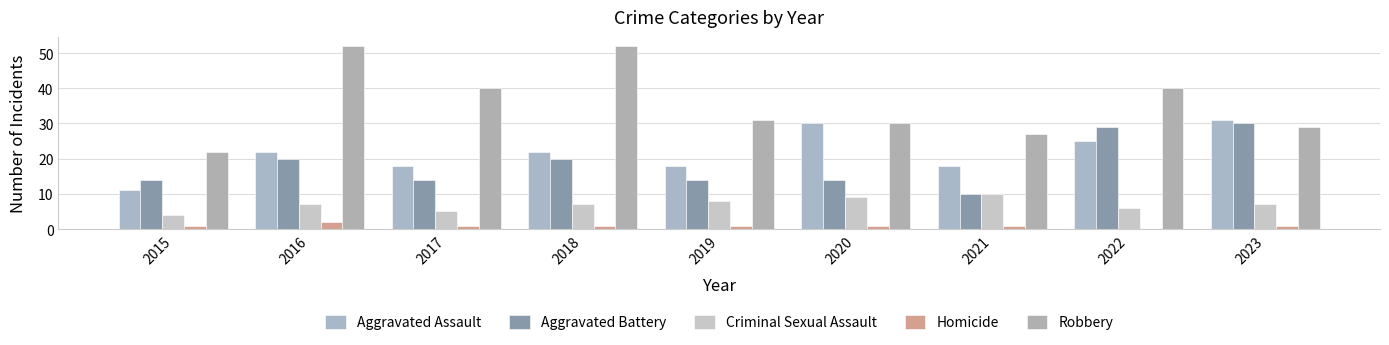

How many groups of bars are there?

9